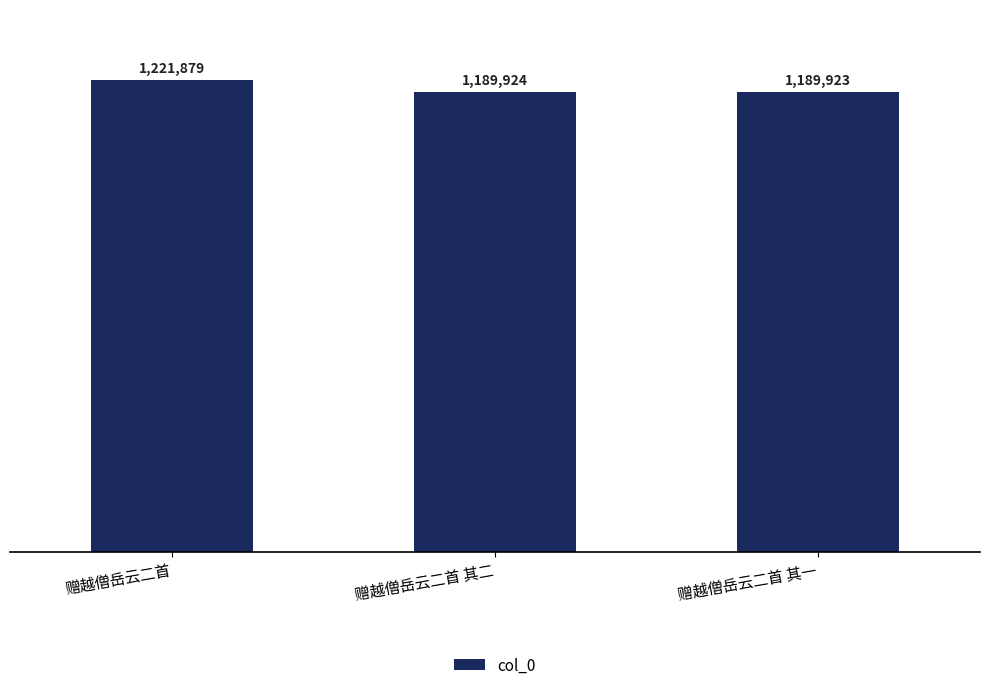

True or false: the data shows 2080784 at 赠越僧岳云二首 其二.

False